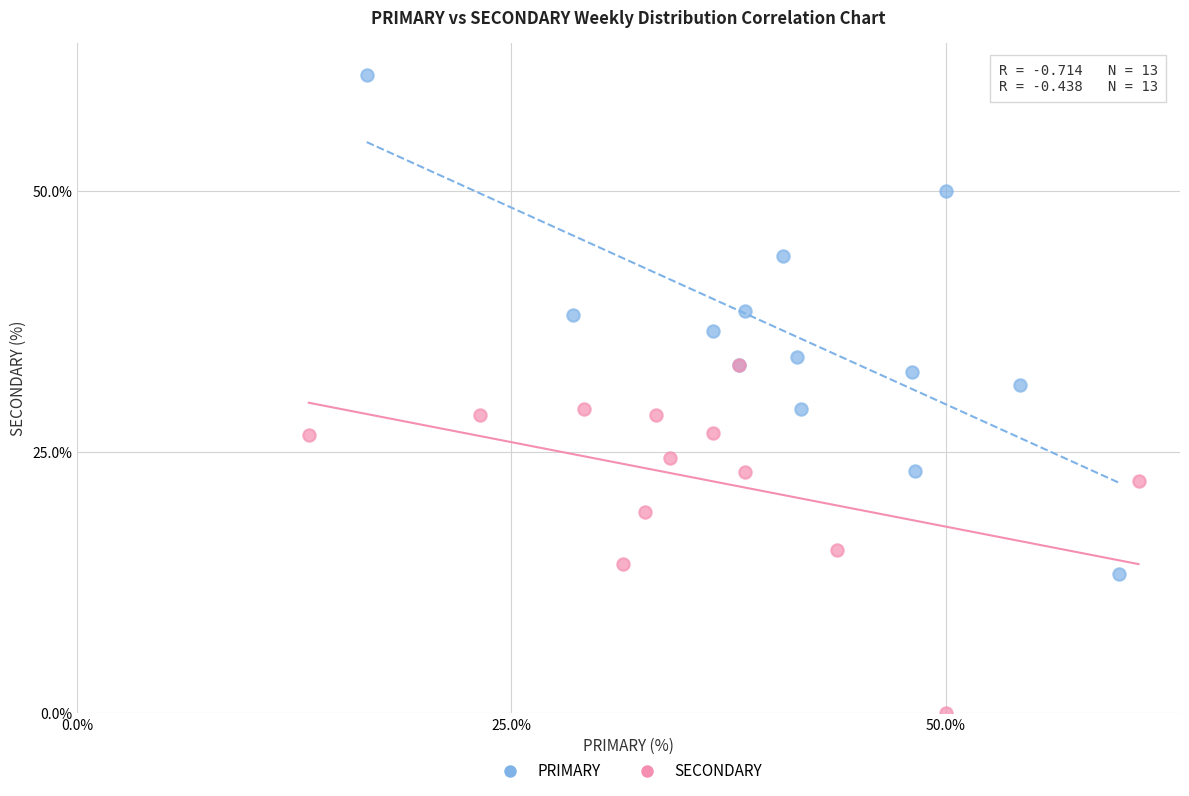

Which series contains the lowest Y value?

SECONDARY